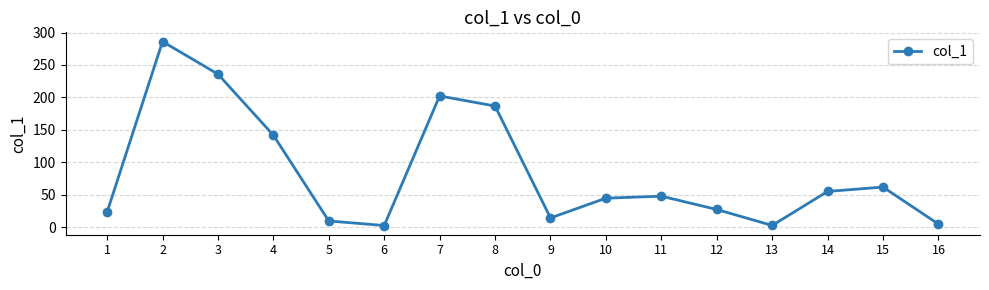

How many interior local valleys (lower than both neighbors) does the data have?

3